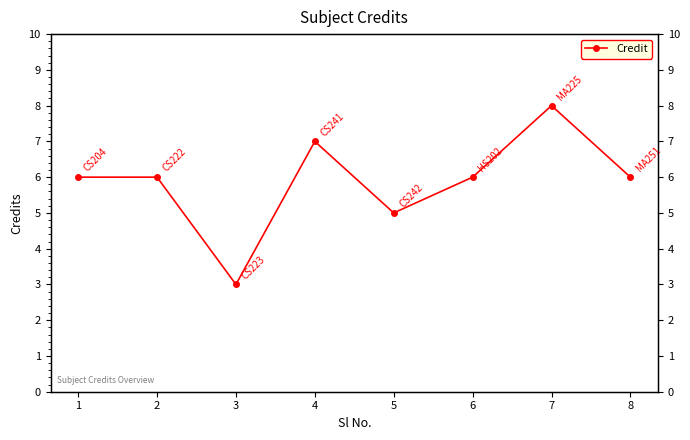

What is the maximum value shown in the chart?

8